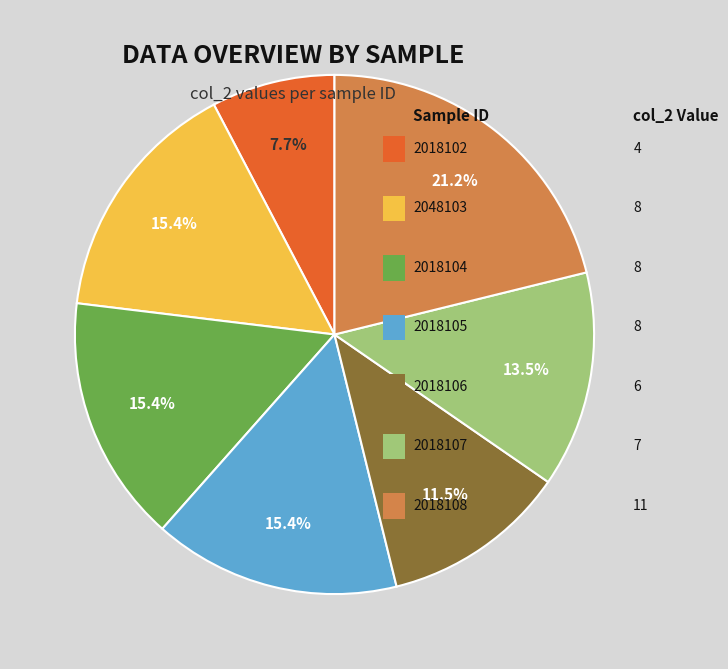

Does any single category account for the majority?

No